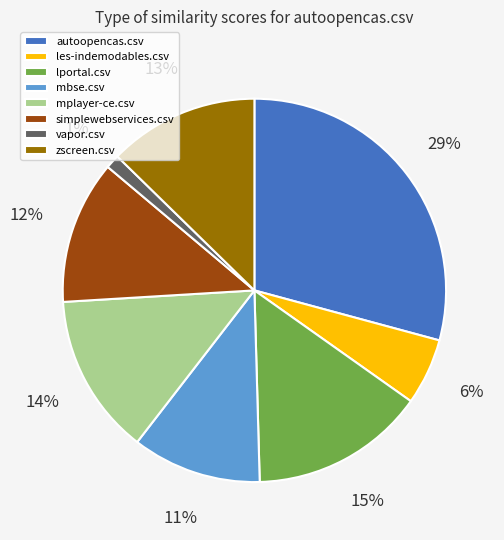

Do autoopencas.csv and vapor.csv together represent more than half of the pie?

No